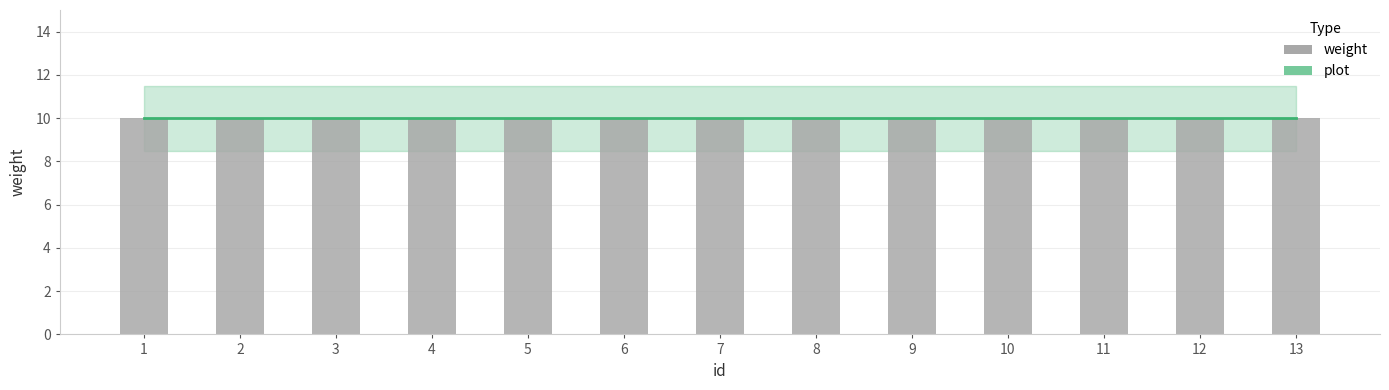

Which category has the lowest value in the weight series?

1